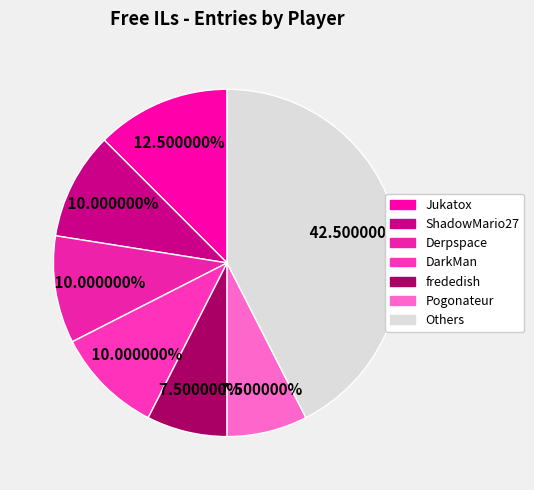

Count the number of slices in the pie.

7